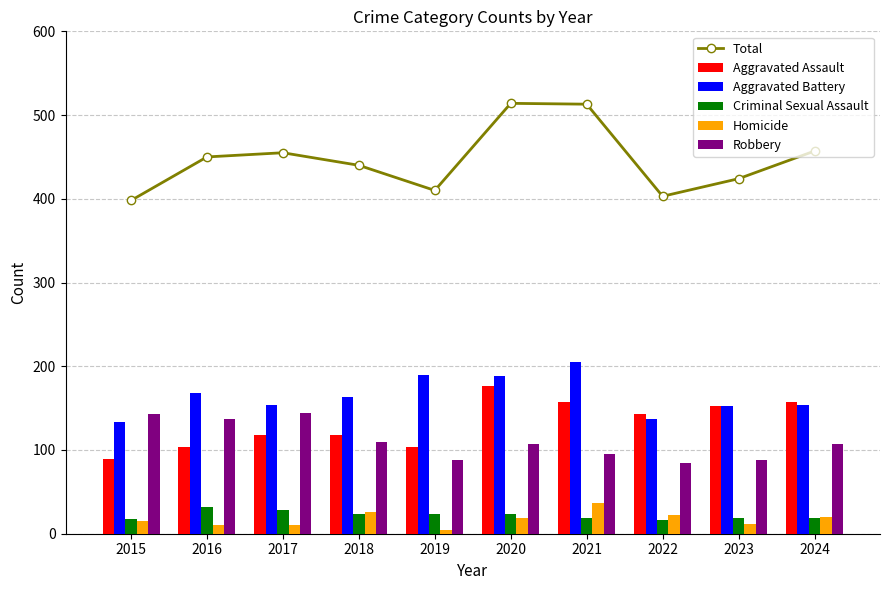

How many groups of bars are there?

10